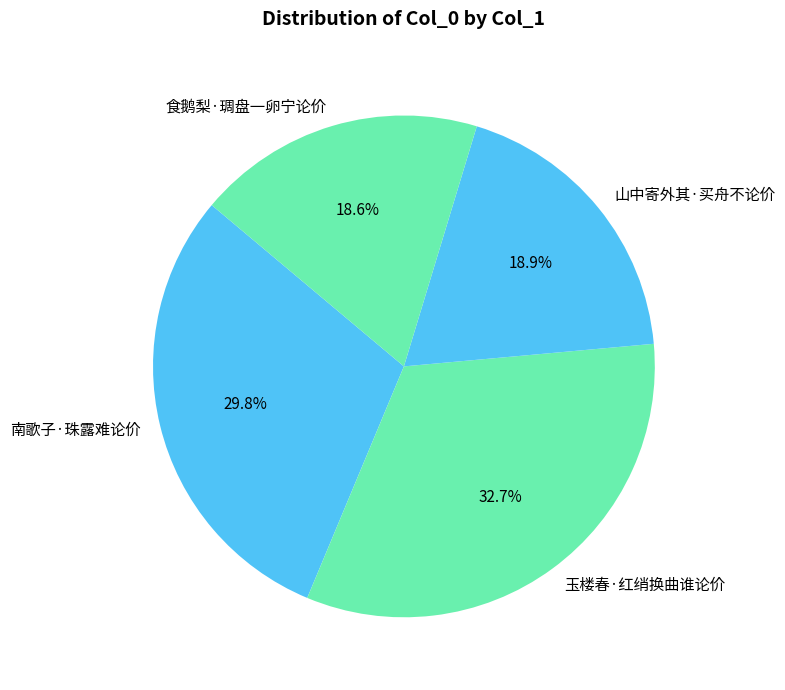

Is it true that 玉楼春·红绡换曲谁论价 is 47% of the pie?

False